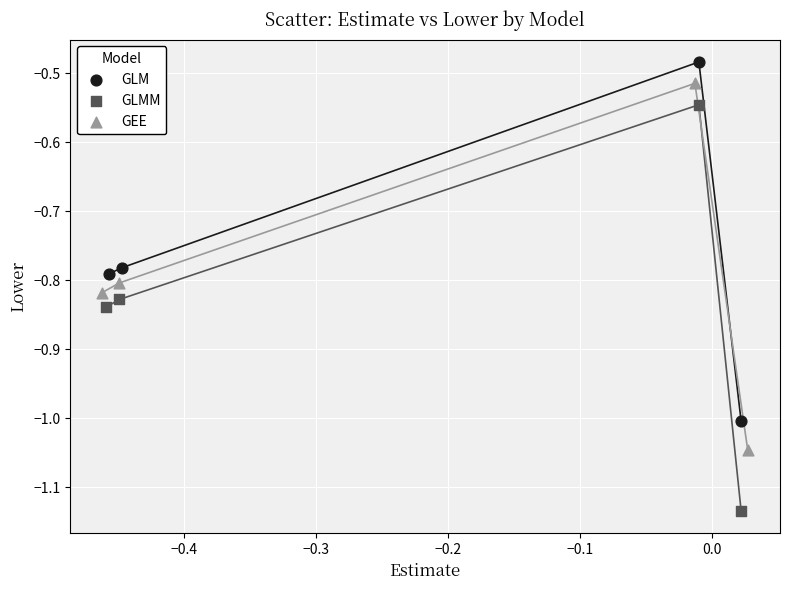

Which series has the largest Y range (max minus min)?

GLMM